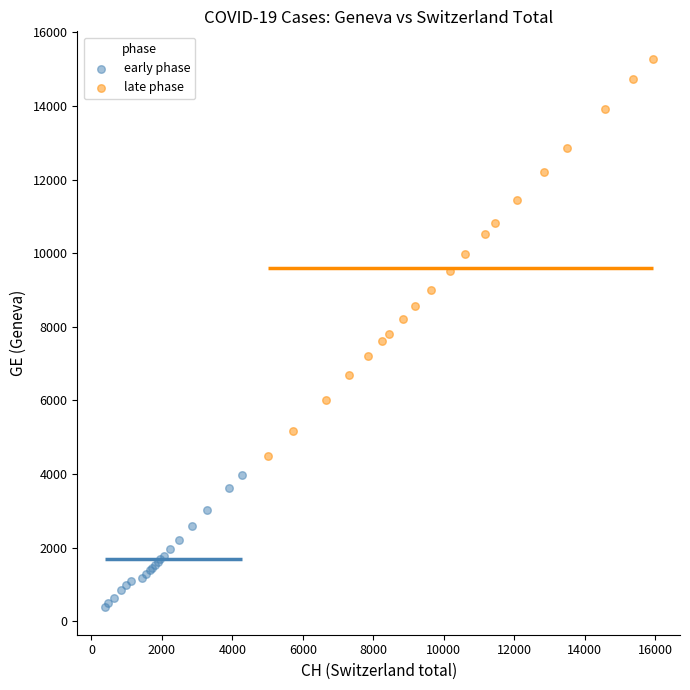

Which series contains the highest Y value?

late phase